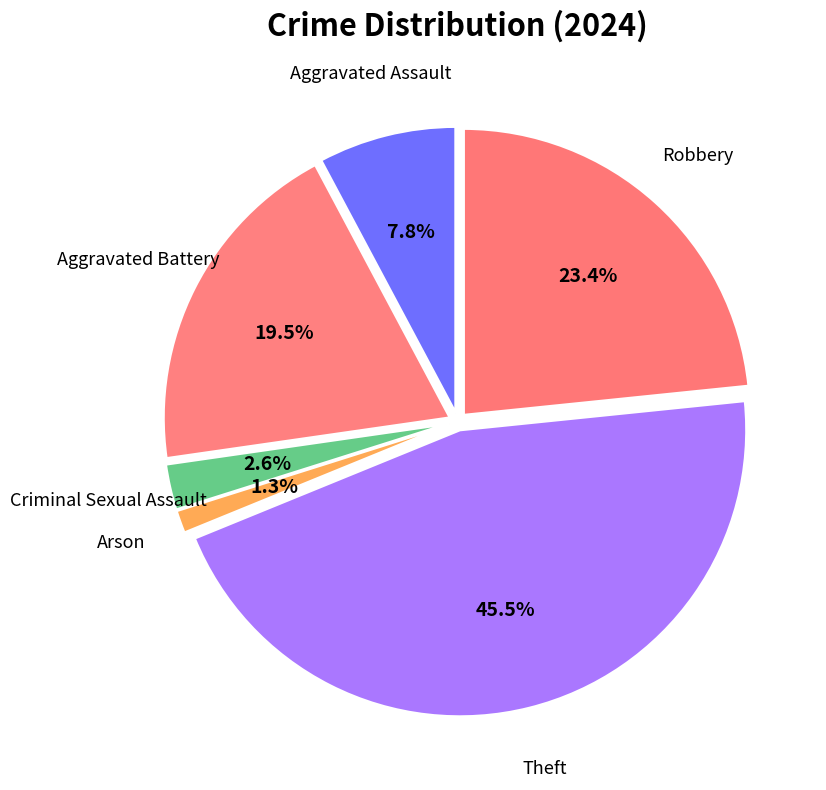

Does any single category account for the majority?

No